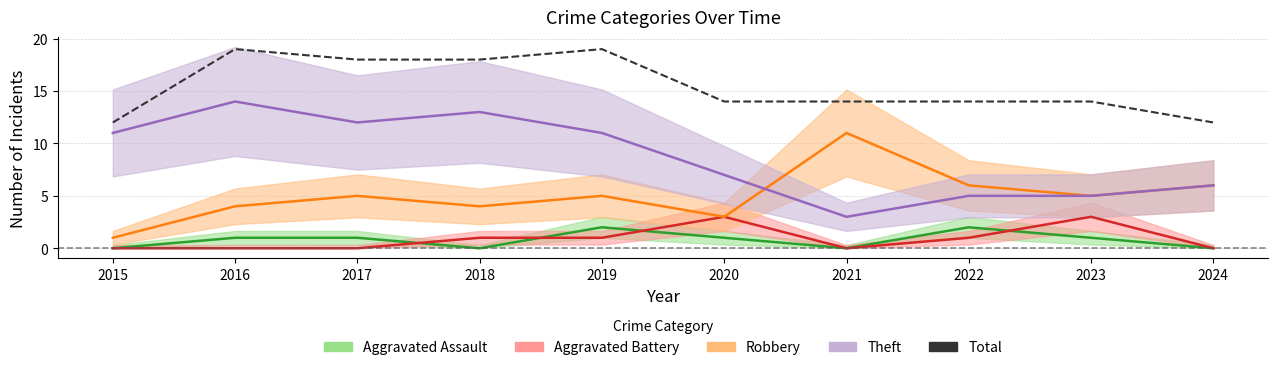

What is the difference between the maximum and second lowest values?

7